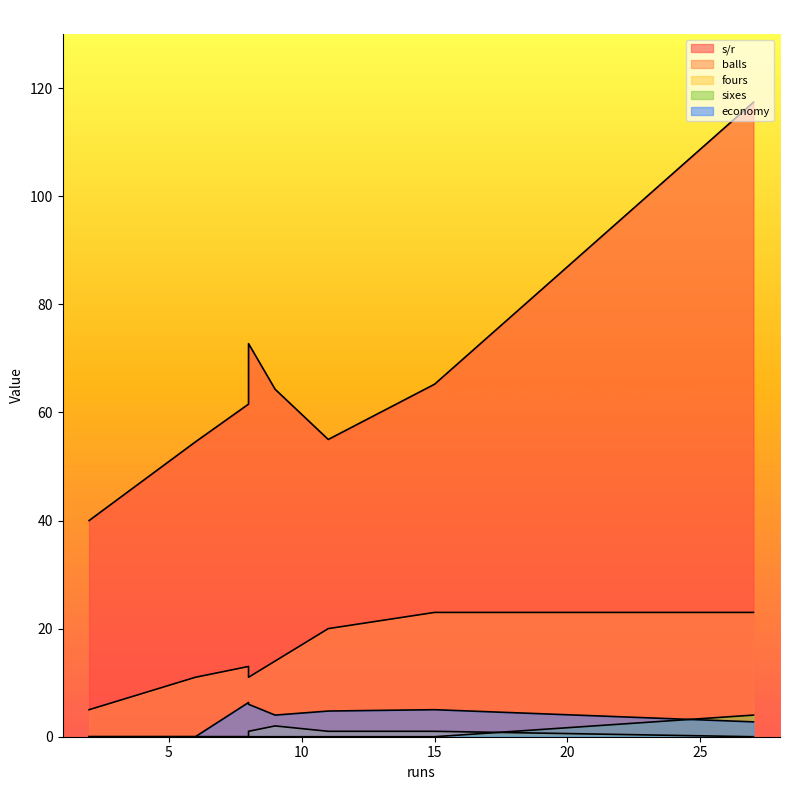

What are all the series names shown in the legend?

s/r, balls, fours, sixes, economy